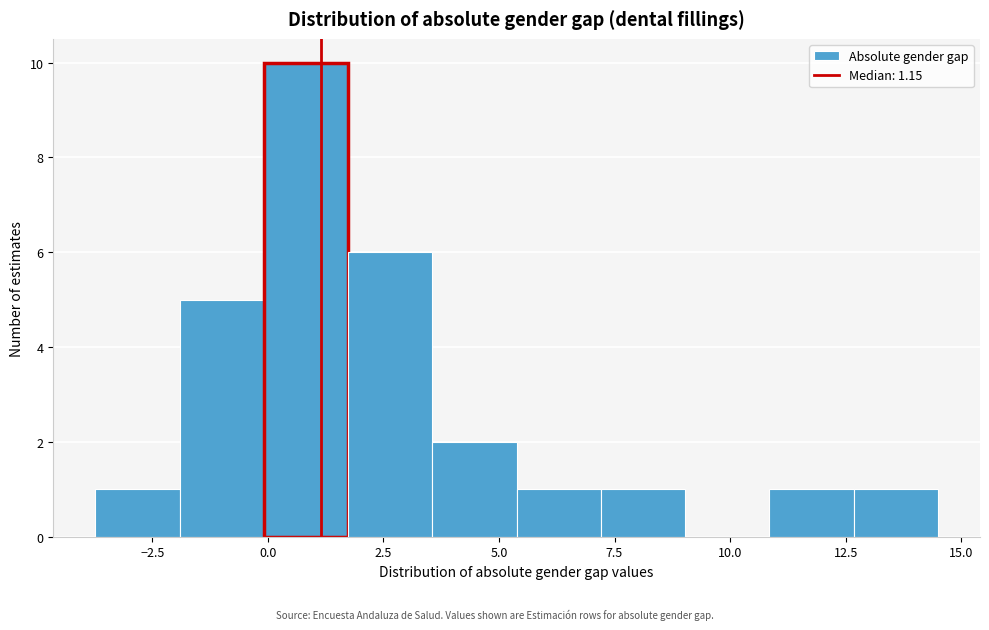

Around what value on the x-axis is the tallest bar? Give the approximate position of its centre, as read against the axis.

1.0